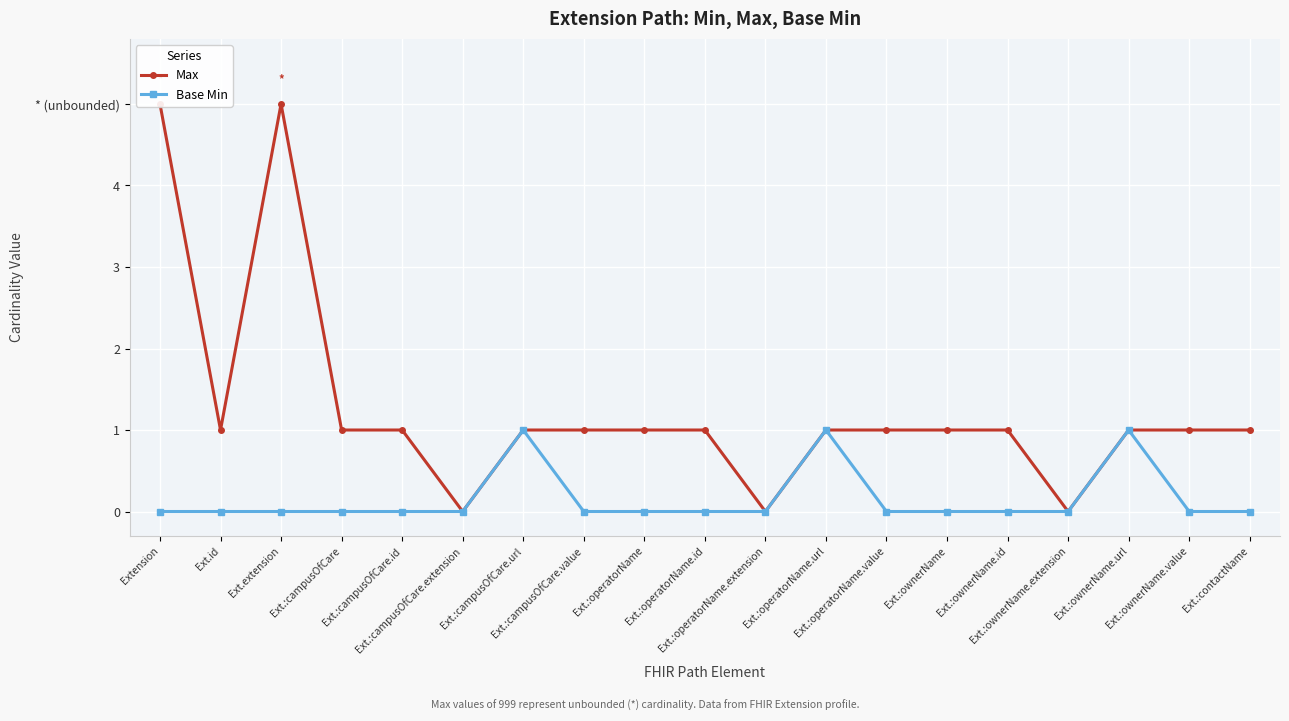

True or false: Max and Base Min cross at least once.

False